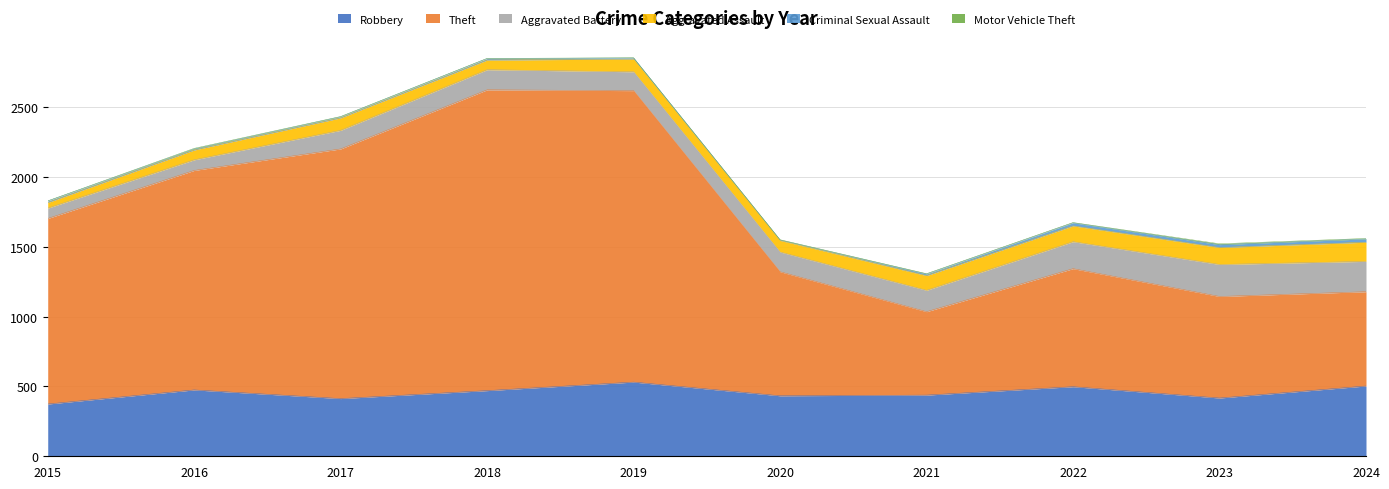

Rank the series at 2020 from lowest to highest value.

Motor Vehicle Theft, Criminal Sexual Assault, Aggravated Assault, Aggravated Battery, Robbery, Theft